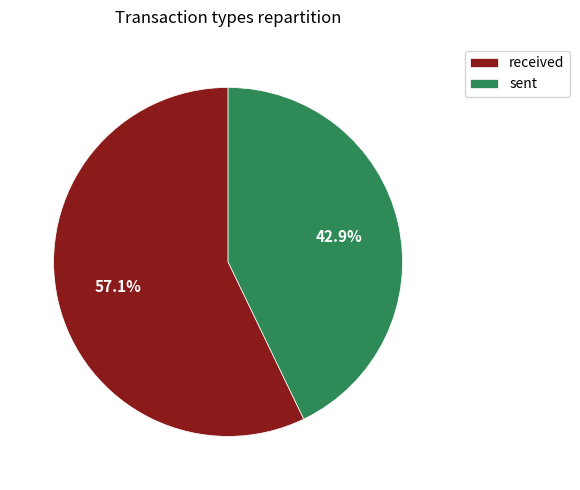

To the nearest percent, what is the difference between the largest and smallest slice percentages?

14%